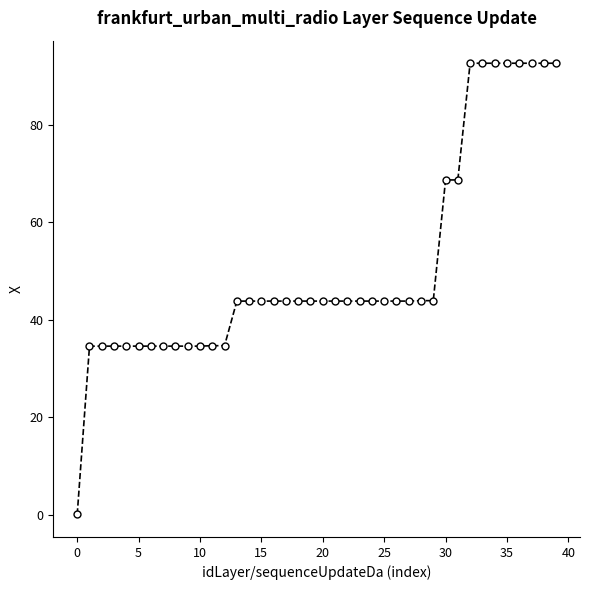

Does the chart have visible grid lines?

No